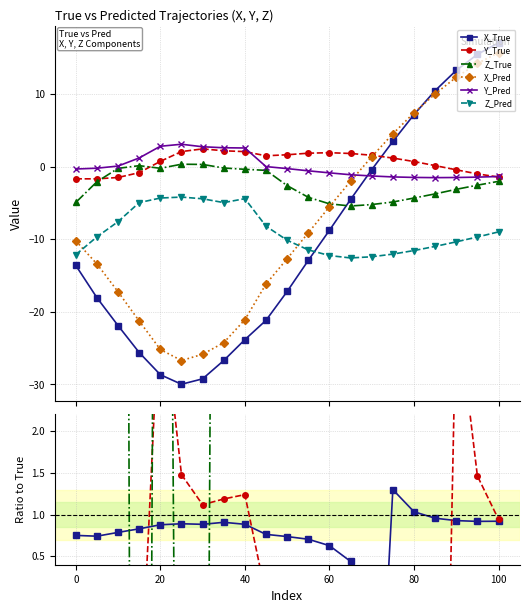

Rank the series at 40 from lowest to highest value.

X_True, X_Pred, Z_Pred, Z_True, Y_True, Y_Pred